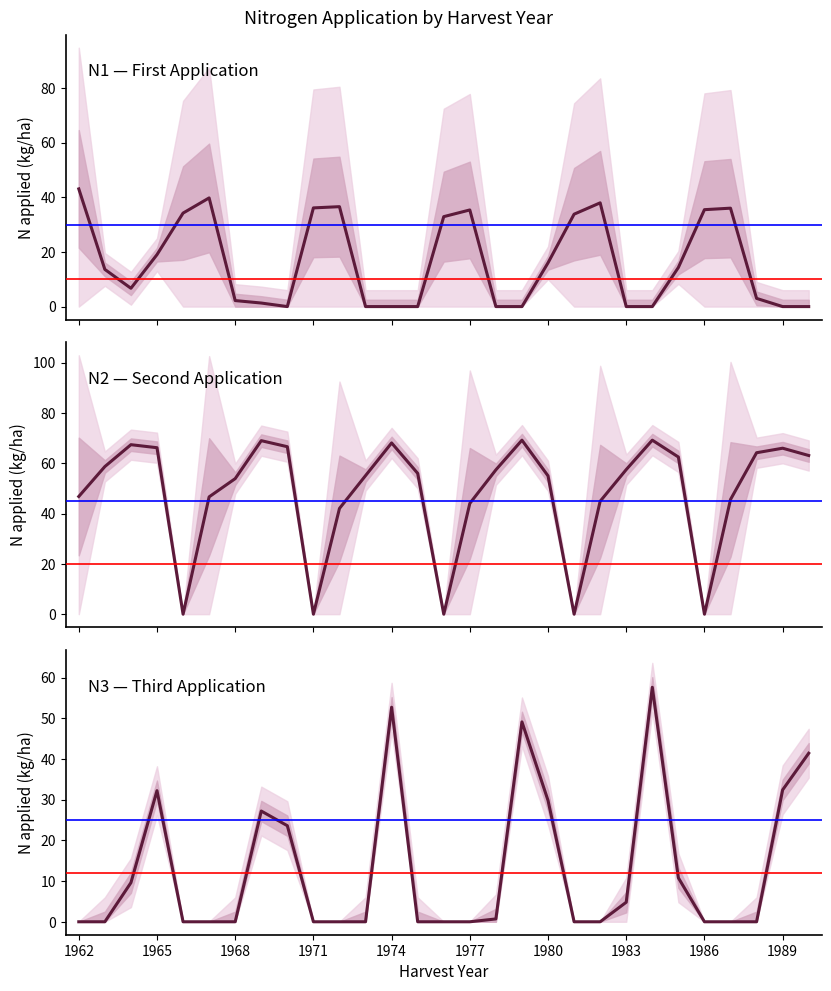

The N1 series shows 0.0 at 1983. True or false?

True